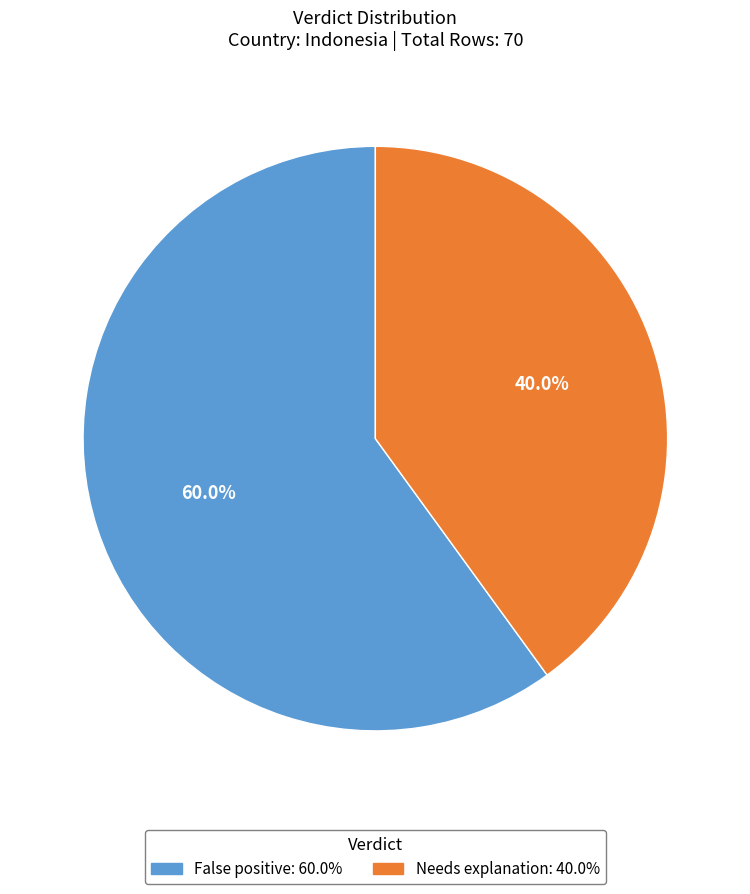

What is the ratio of the value at False positive to the value at Needs explanation?

1.5